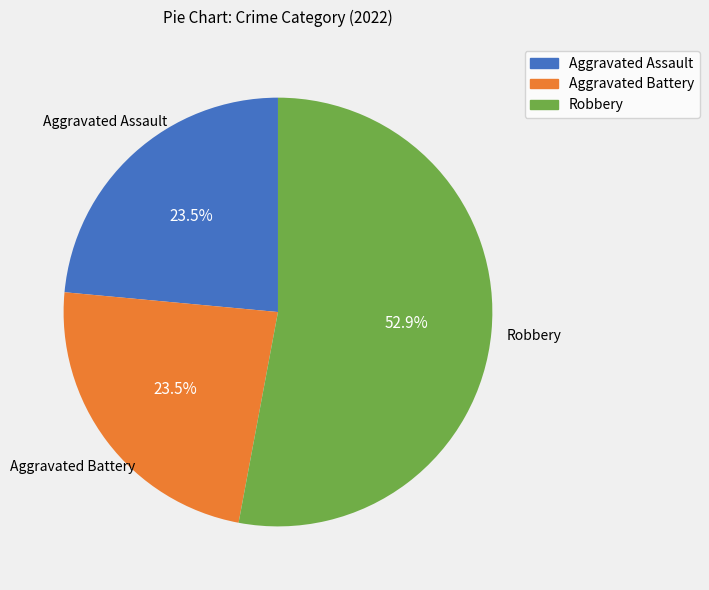

To the nearest percent, what is the difference between the largest and smallest slice percentages?

29%